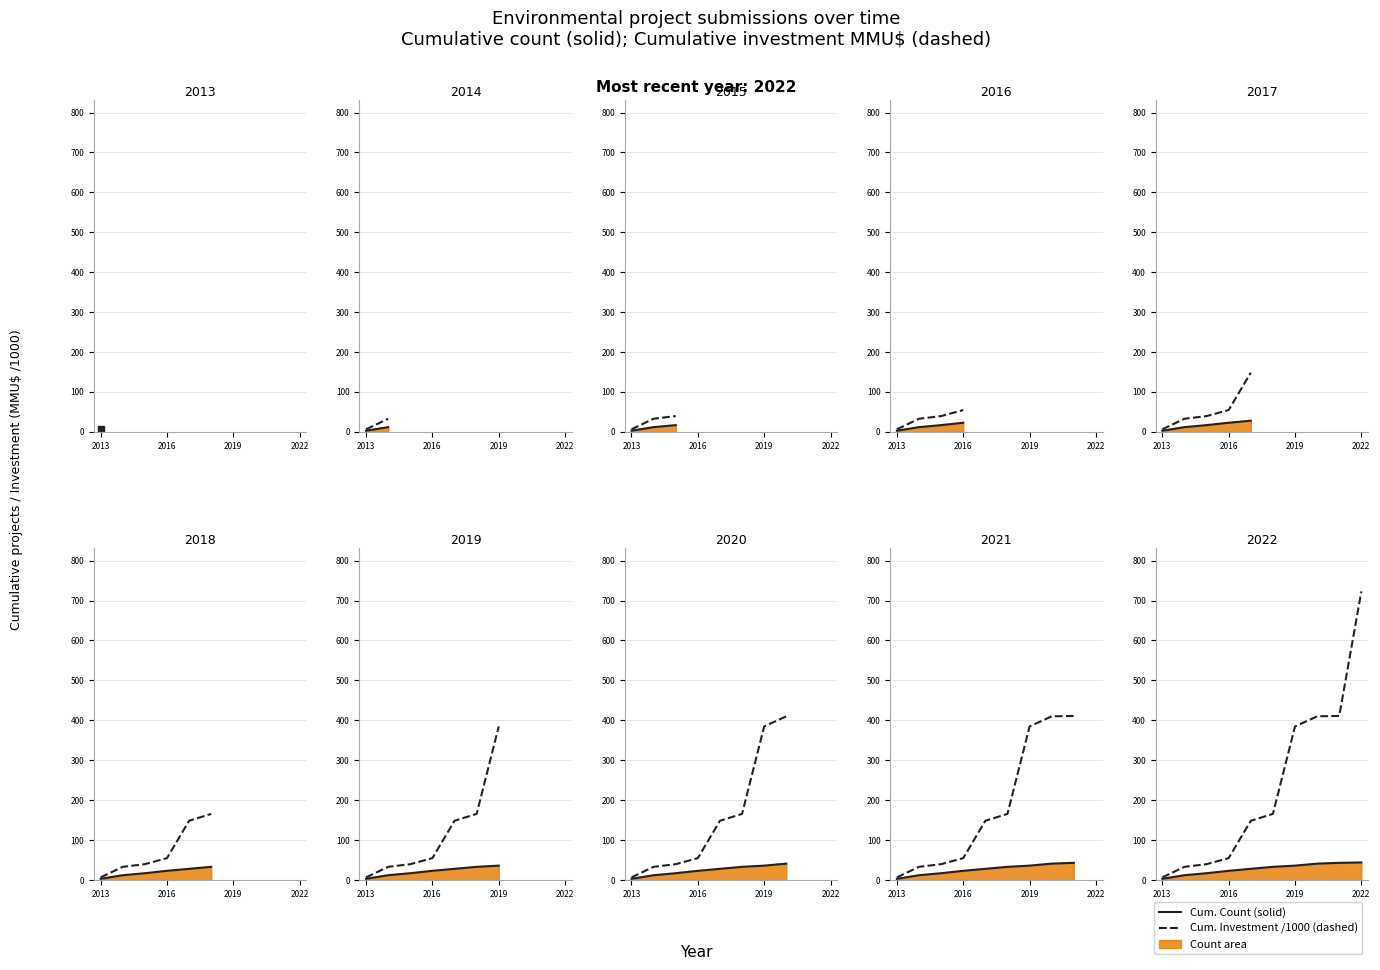

What is the total value across all series at 7?

450.9